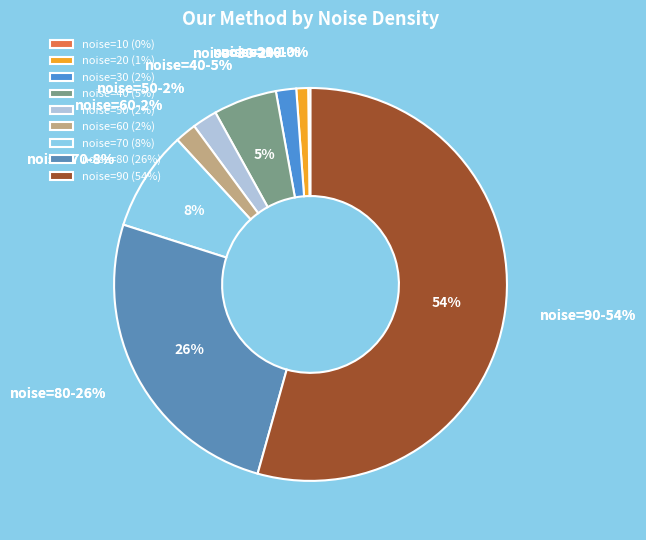

Is there any slice that represents more than half of the pie?

Yes